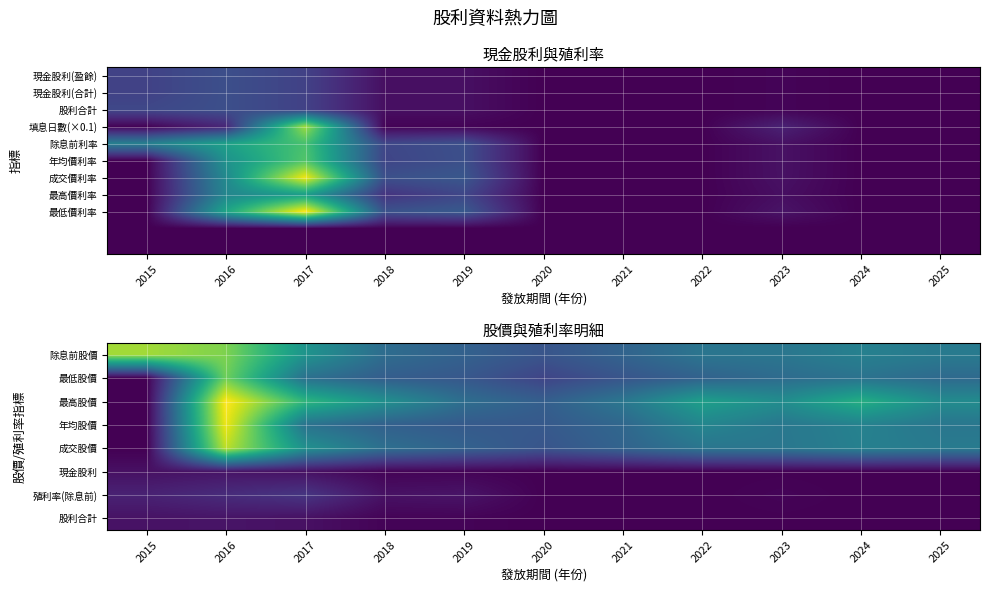

How many data points in 除息前股價 are less than 20?

4